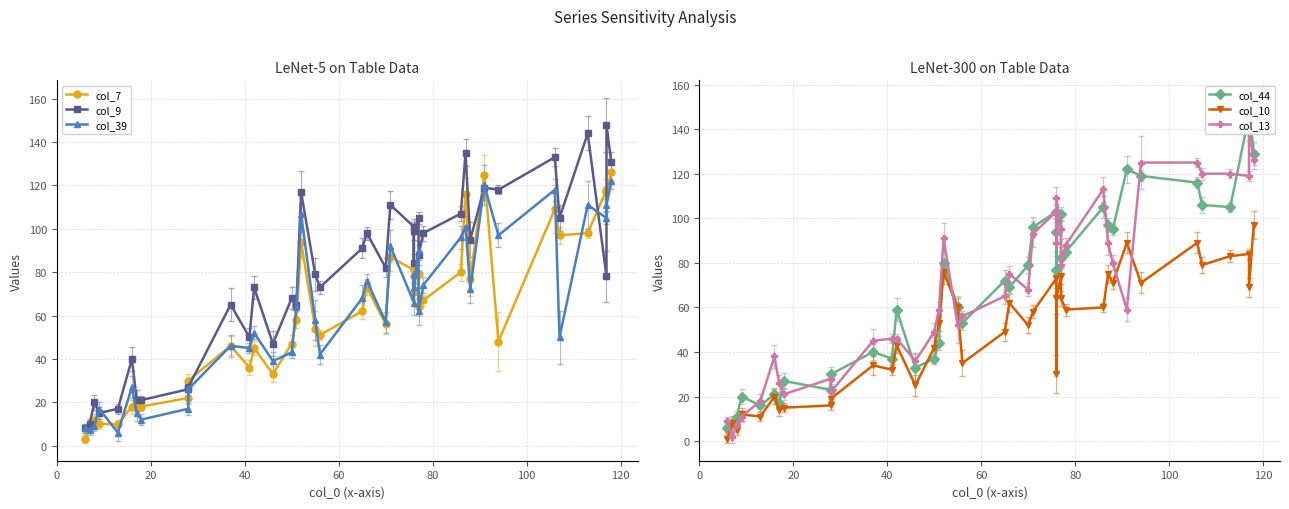

At how many categories does at least one series exceed 128?

6